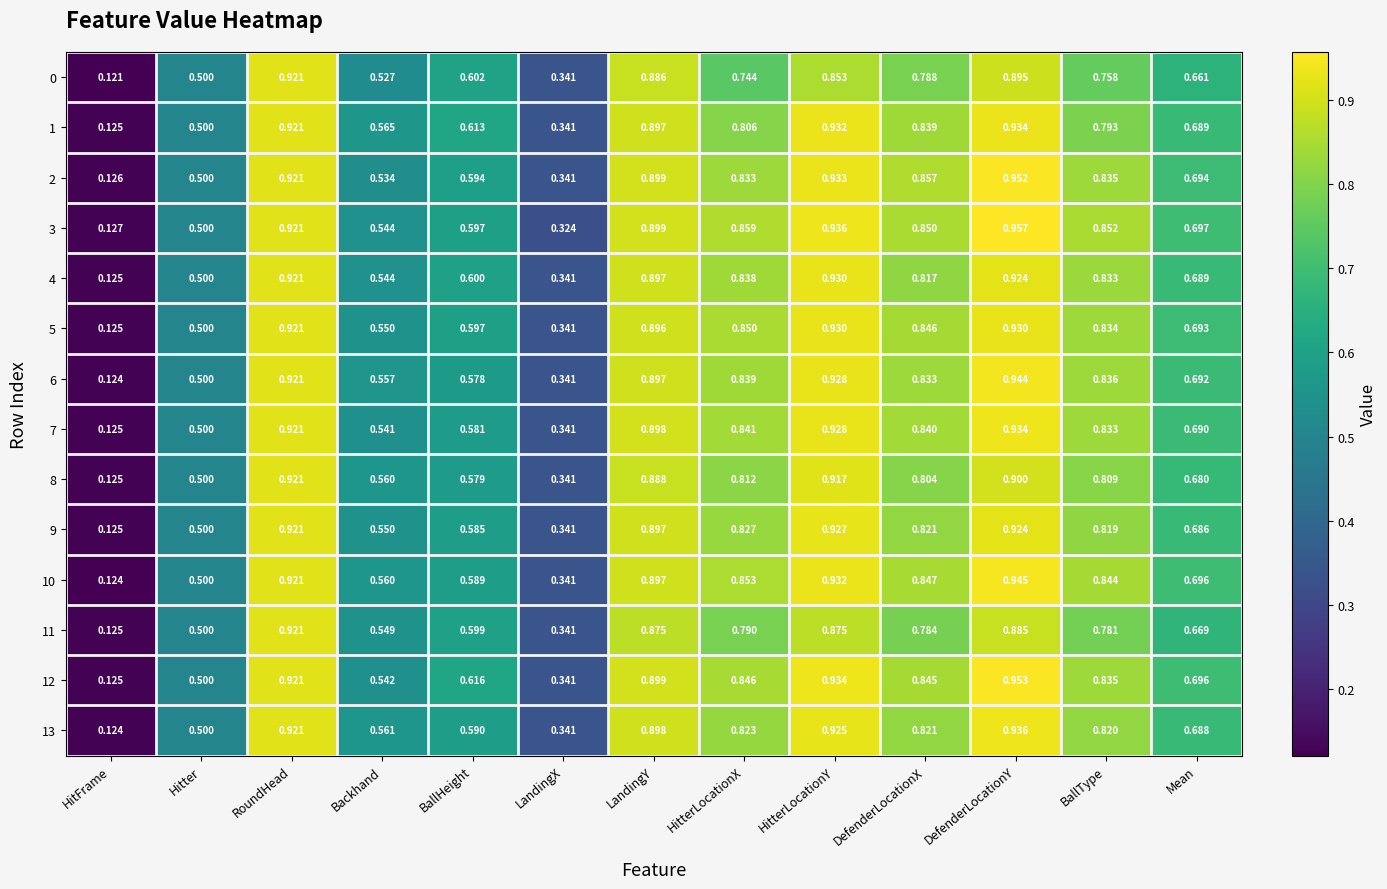

Where is 4 nearest to the value 0?

HitFrame